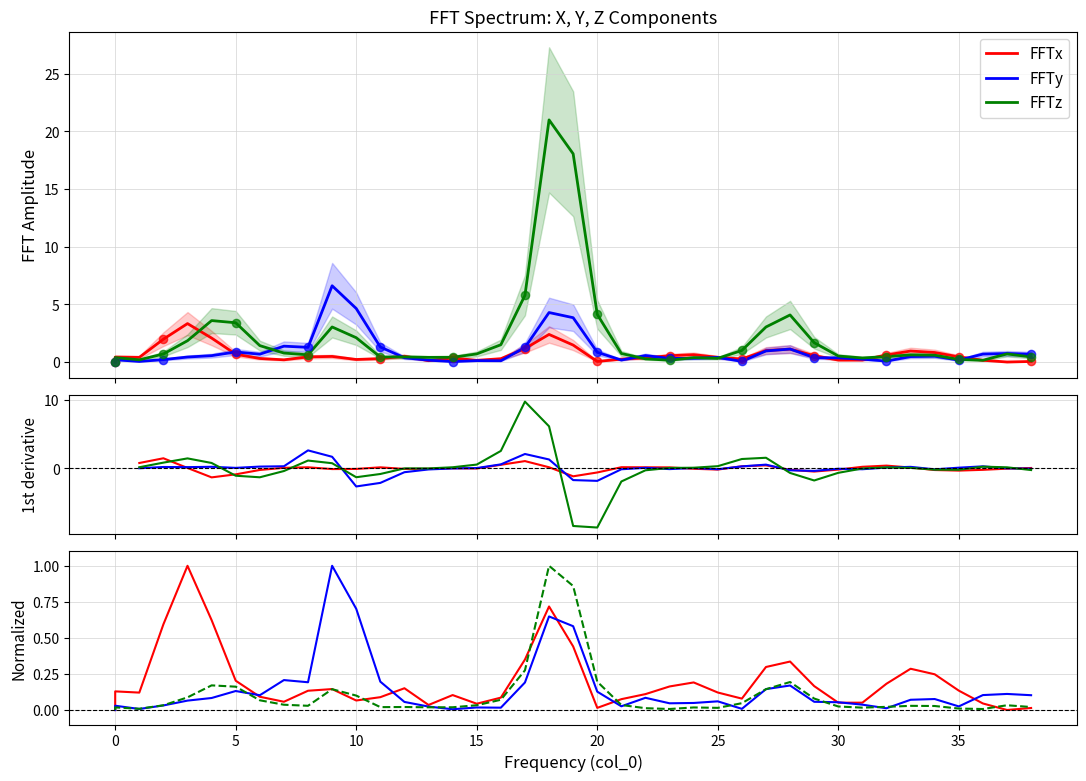

What are all the series names shown in the legend?

FFTx, FFTy, FFTz